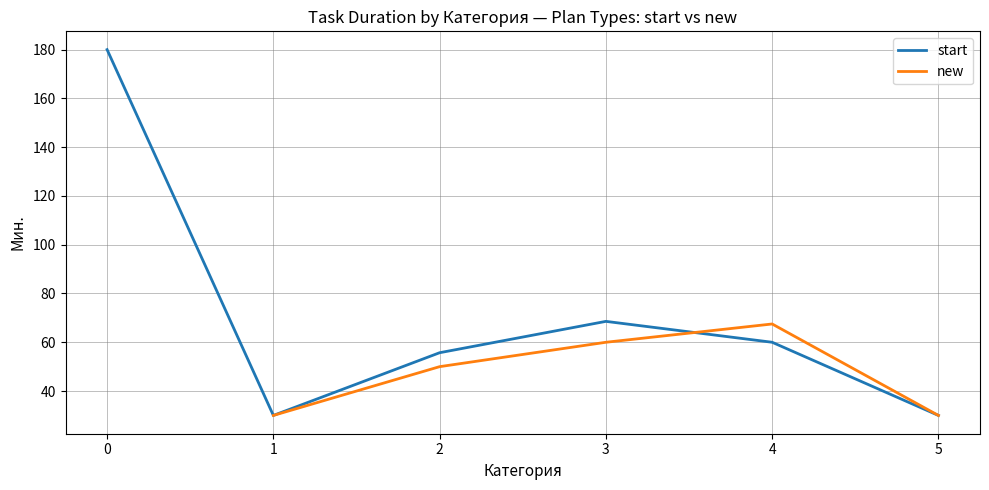

In start, how many points are higher than both neighbors (excluding endpoints)?

1